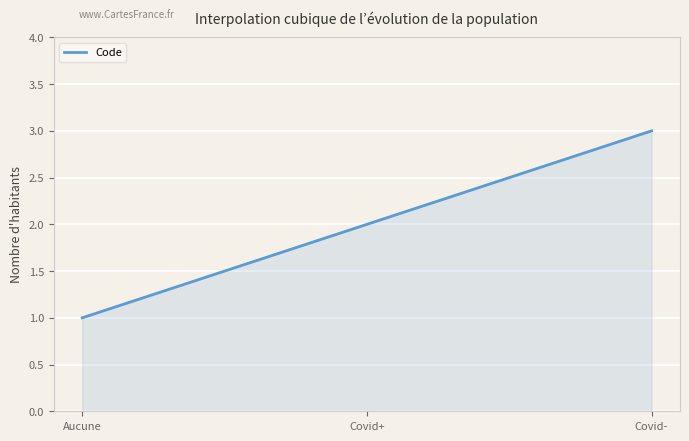

Is this an area chart (filled region under the line)?

Yes